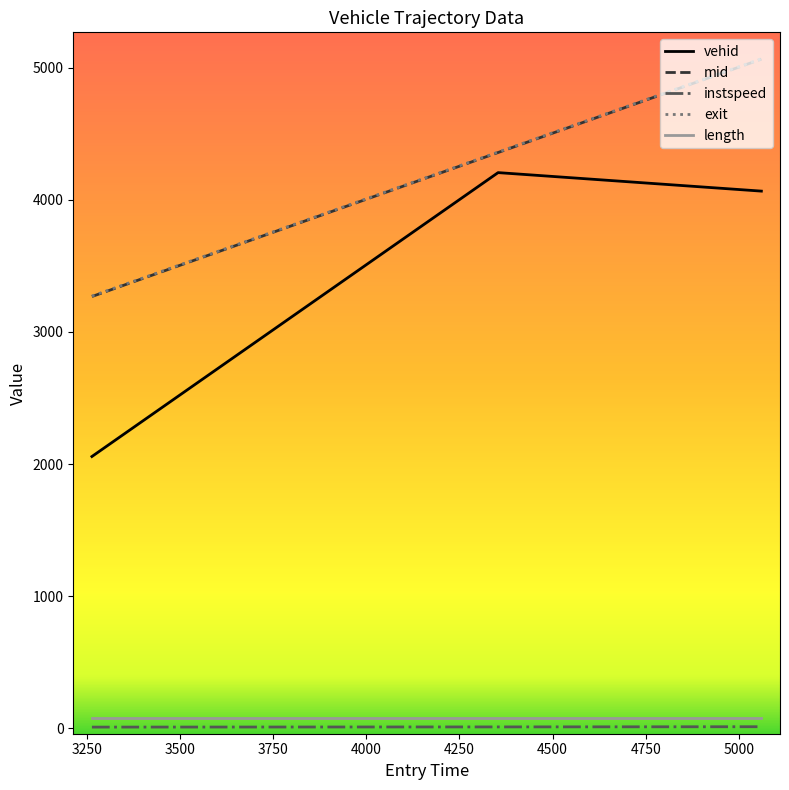

What is the average value of the mid series?

4229.3